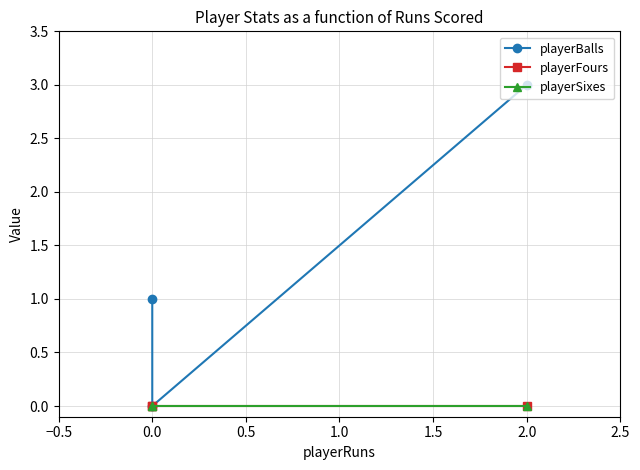

What are all the series names shown in the legend?

playerBalls, playerFours, playerSixes